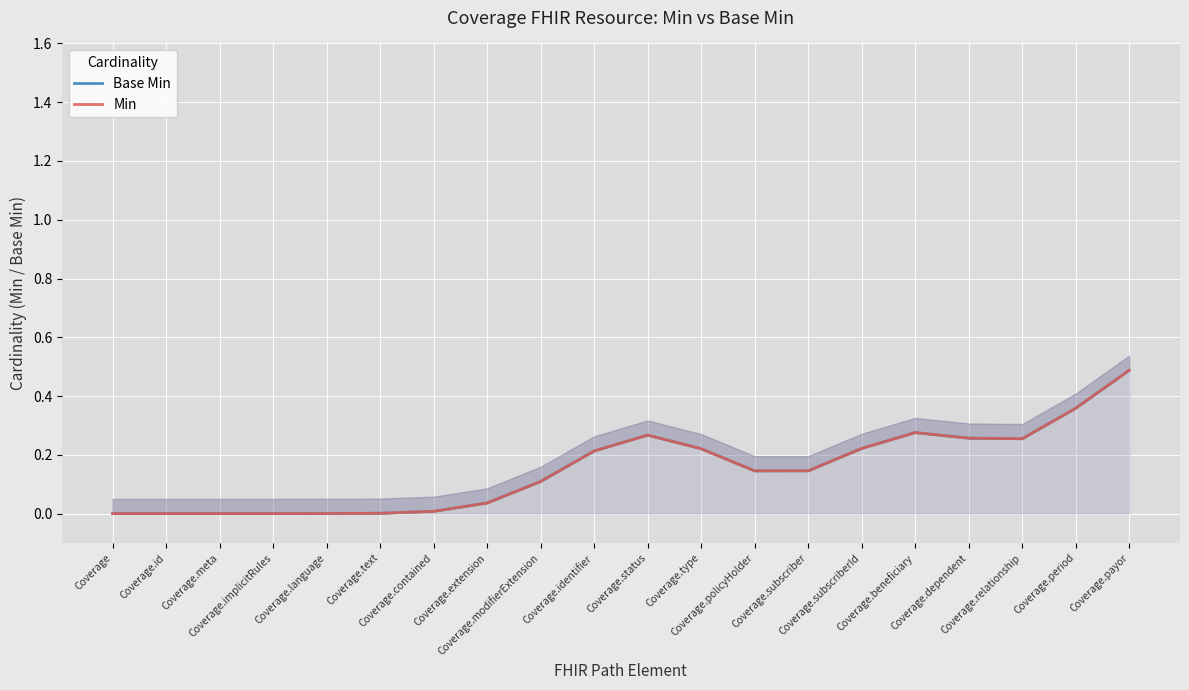

True or false: Base Min and Min intersect in this chart.

False